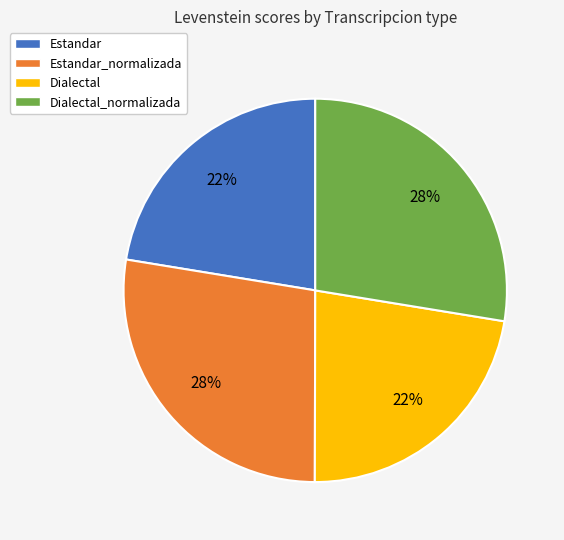

To the nearest percent, what is the average slice percentage?

25%